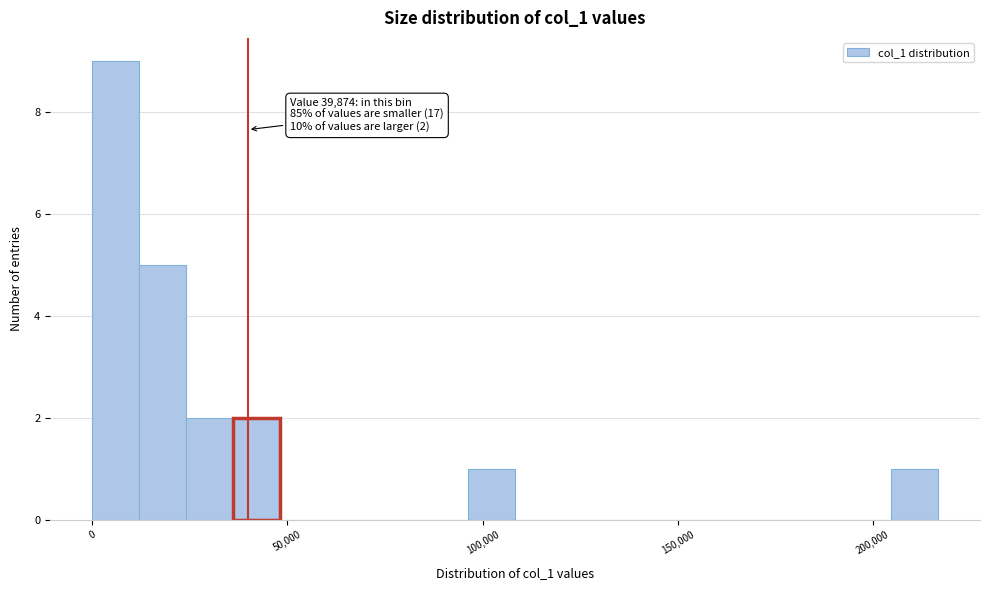

Read against the x-axis, roughly where is the centre of the tallest bar?

5000